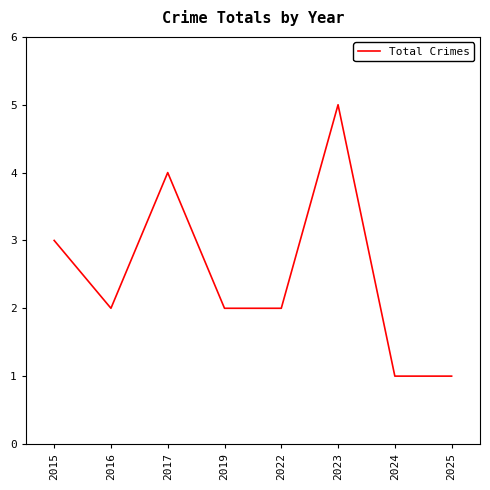

True or false: the data shows 2 at 2024.

False